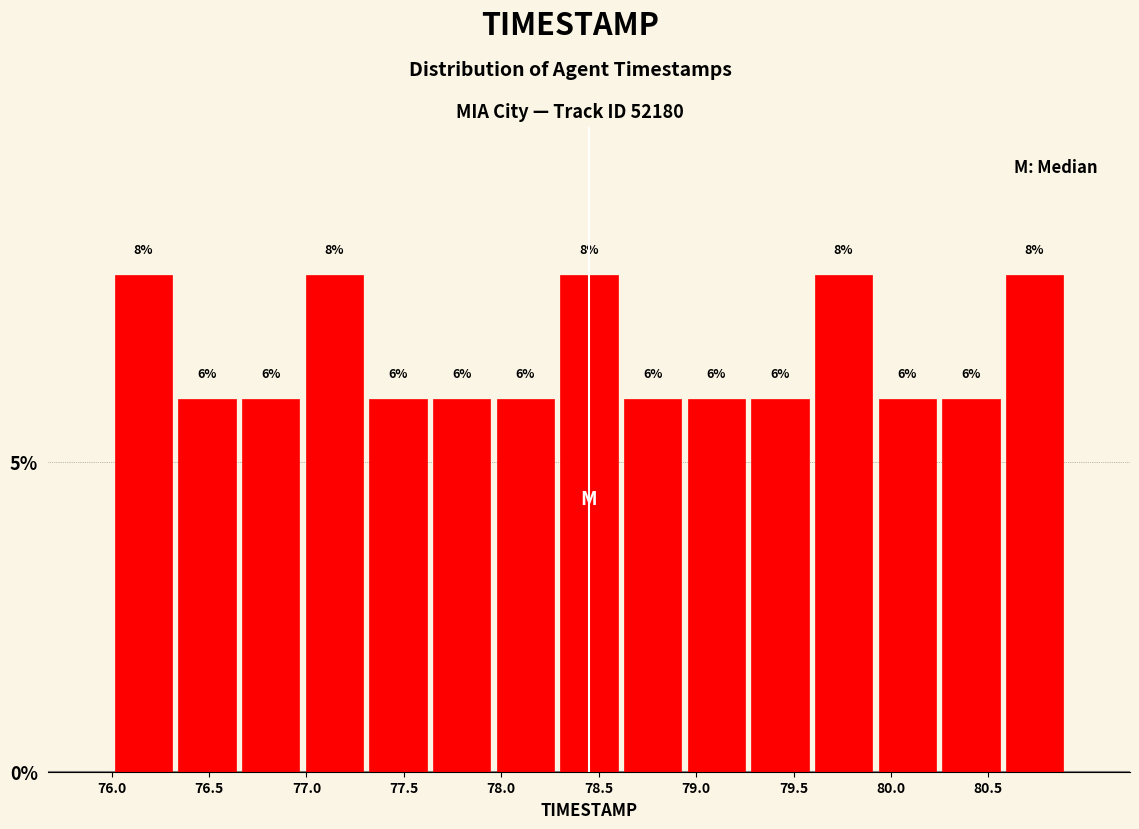

How tall is the bar that spans 78.60 to 78.95 on the x-axis? The bar edges are not printed on the chart, so give them approximately, as read against the axis.

6